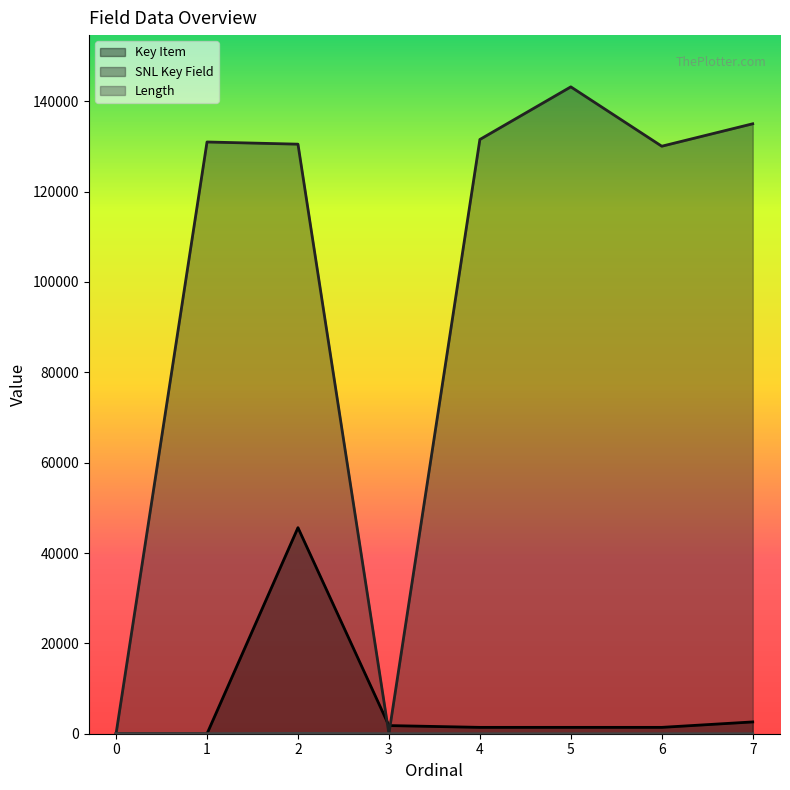

How many lines are shown in the chart?

3